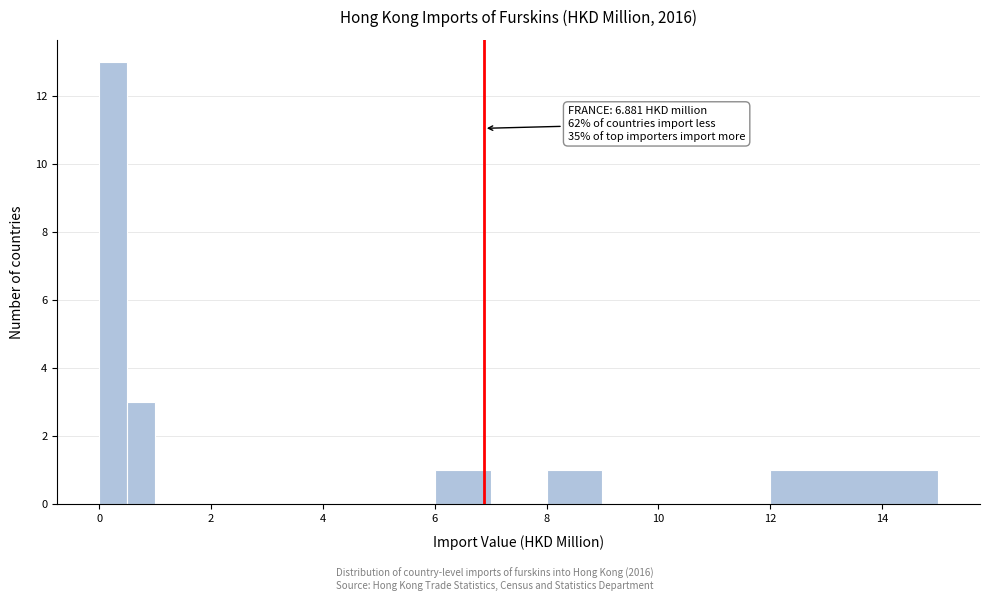

Read against the x-axis, roughly where is the centre of the tallest bar?

0.2